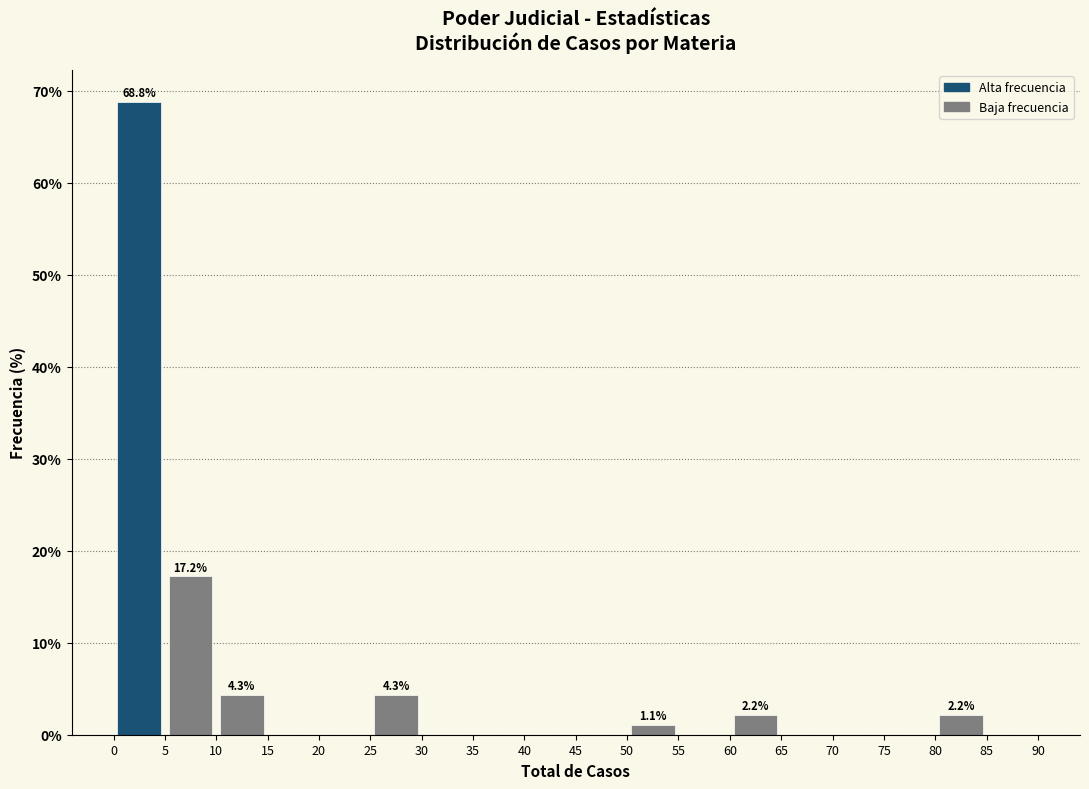

Over which range of the x-axis is the bar tallest?

0 to 5